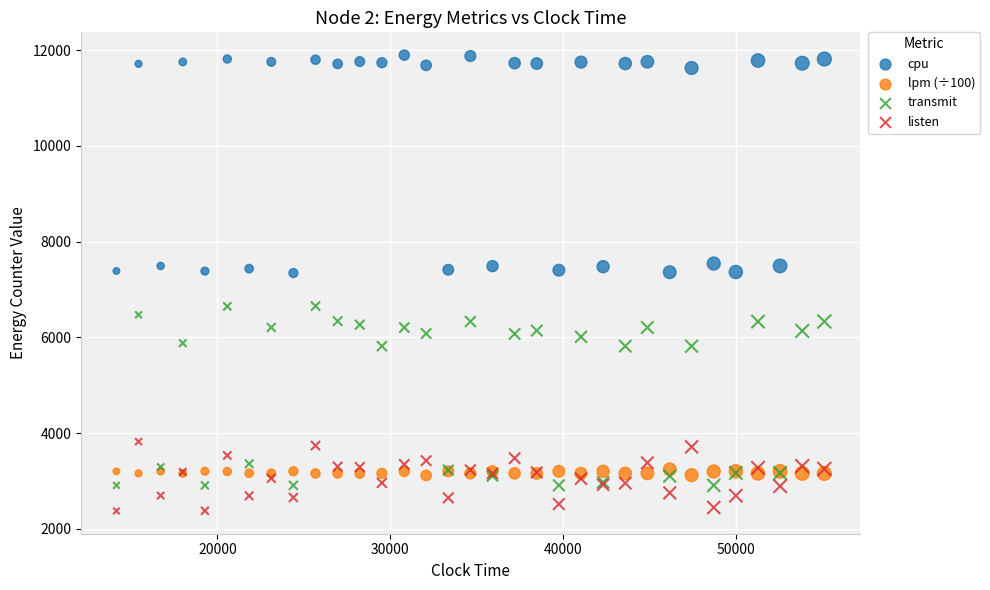

Which series contains the lowest Y value?

listen